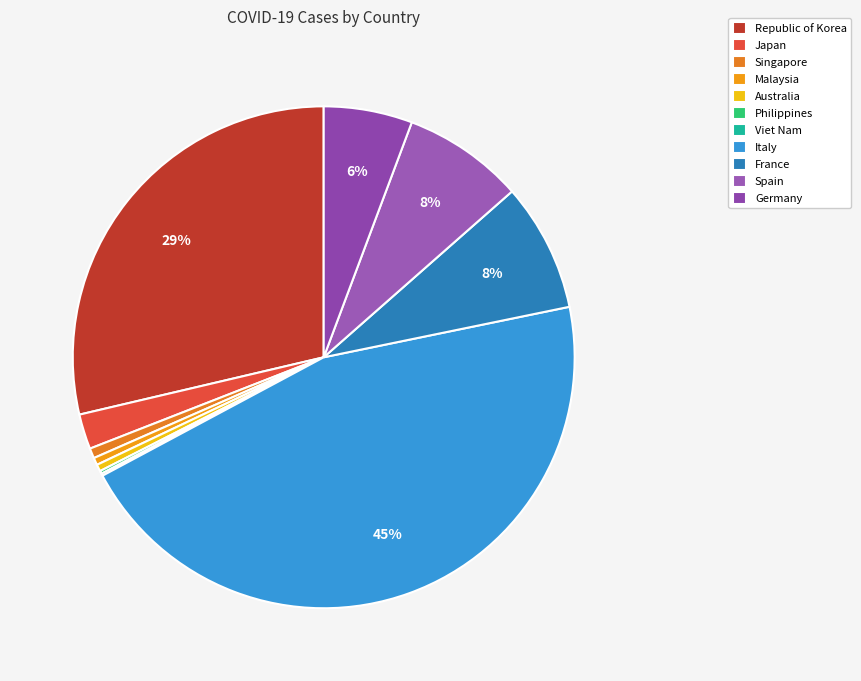

What is the largest slice in the pie chart?

Italy